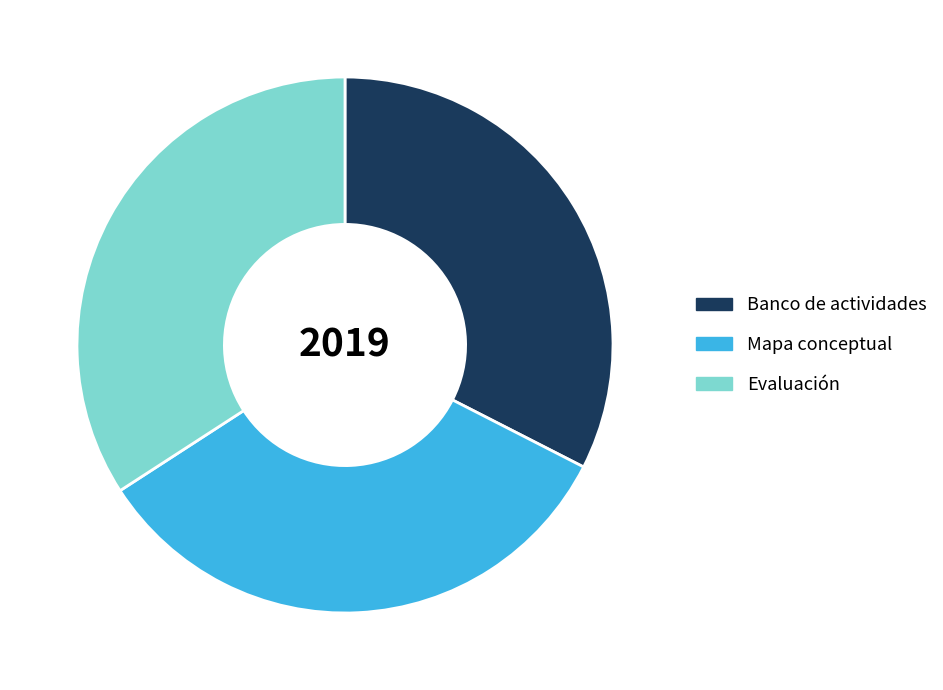

True or false: Mapa conceptual accounts for 47% of the total.

False